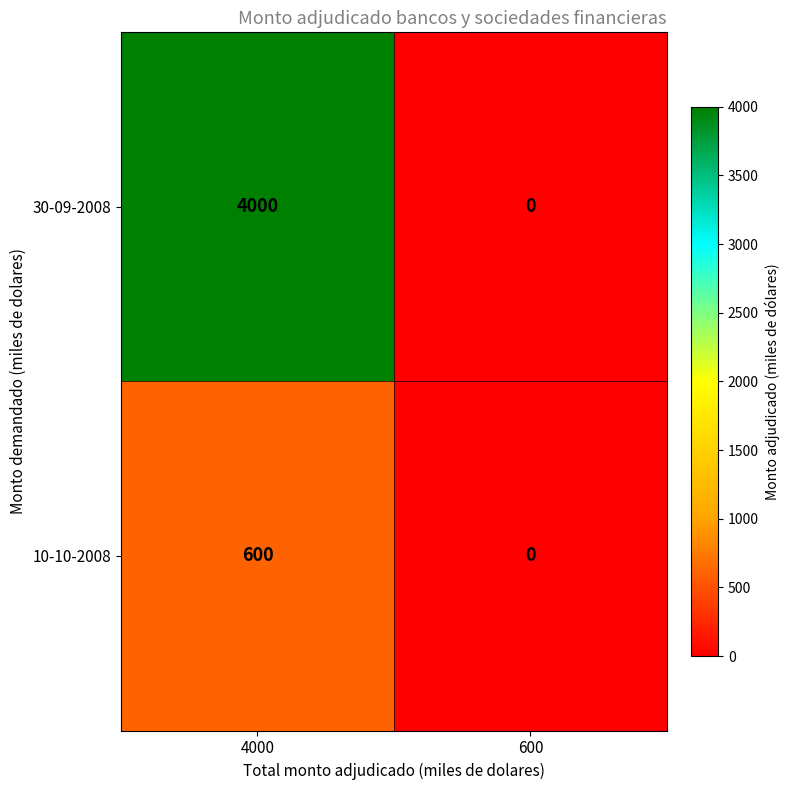

The 10-10-2008 series shows -343 at 600. True or false?

False